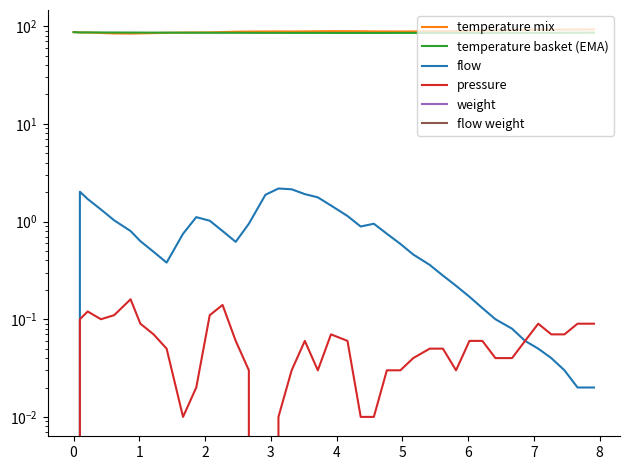

True or false: temperature mix and temperature basket (EMA) intersect in this chart.

True